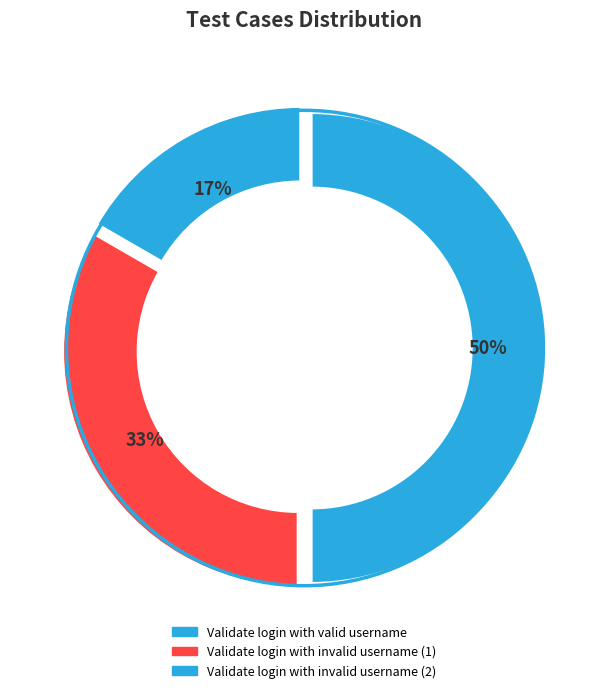

Rank the categories by value from lowest to highest.

Validate login with valid username, Validate login with invalid username (1), Validate login with invalid username (2)